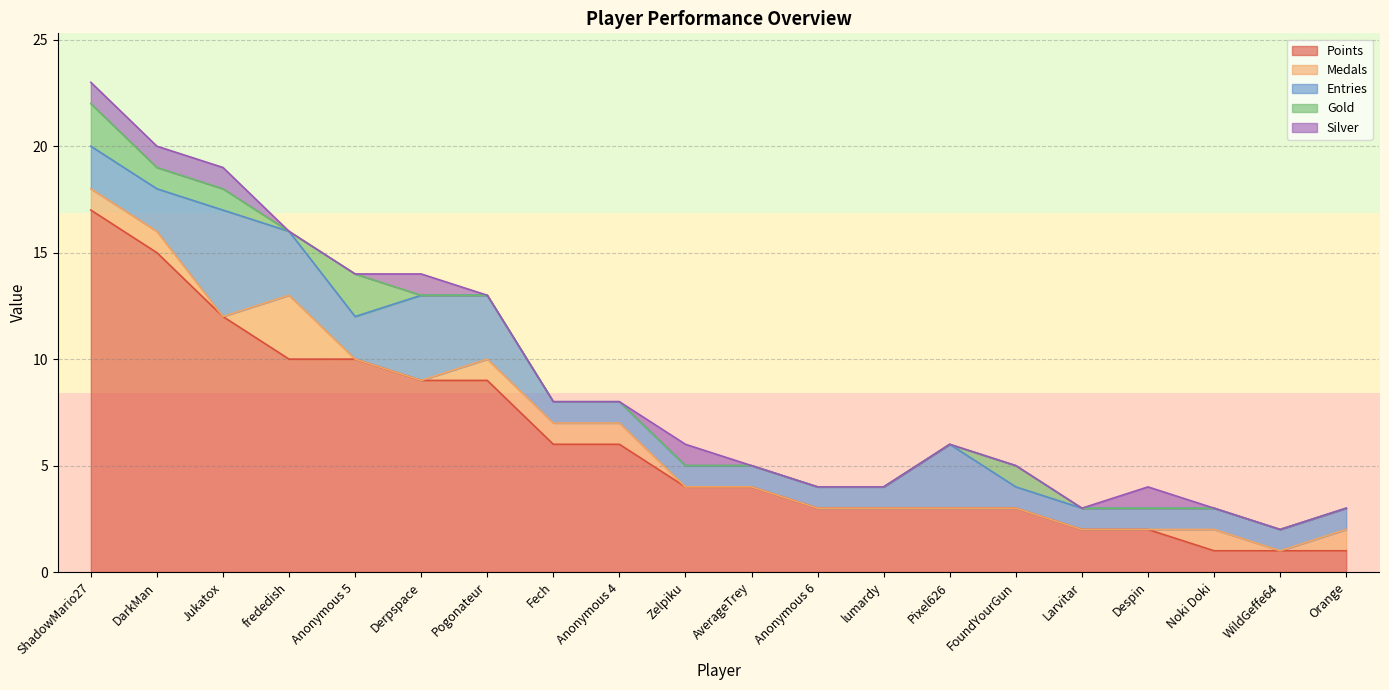

What is the value of the Gold point at the 2nd from the left?

1